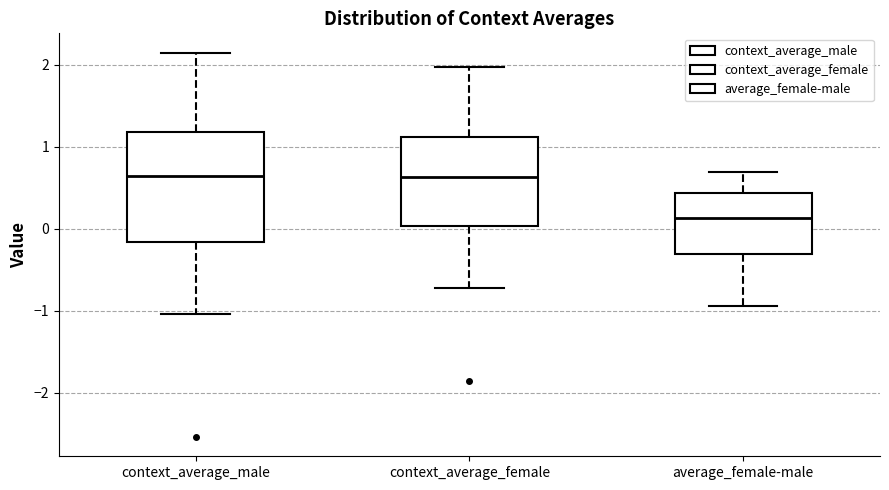

Reading left to right, transcribe this box plot: for each box, give where its median line is, the range the box spans, and where its two whiskers end, as read against the y-axis. The values are not printed on the chart, so give them approximately, as read against the axis.

context_average_male: median 0.6, box -0.2 to 1.2, whiskers -1.0 to 2.1
context_average_female: median 0.6, box 0.0 to 1.1, whiskers -0.7 to 2.0
average_female-male: median 0.1, box -0.3 to 0.4, whiskers -0.9 to 0.7